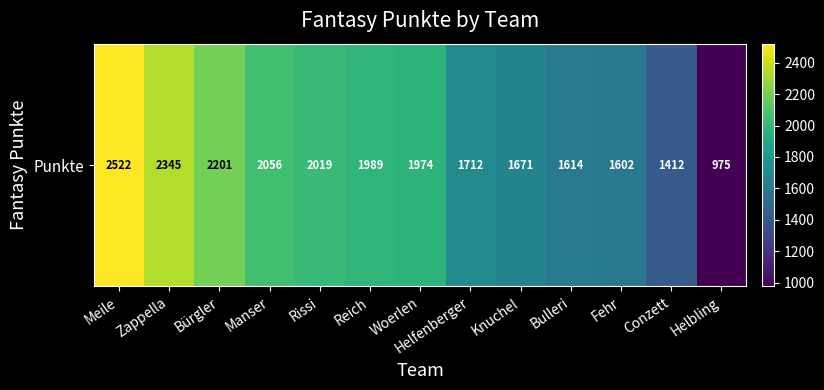

How many values exceed 1974?

6